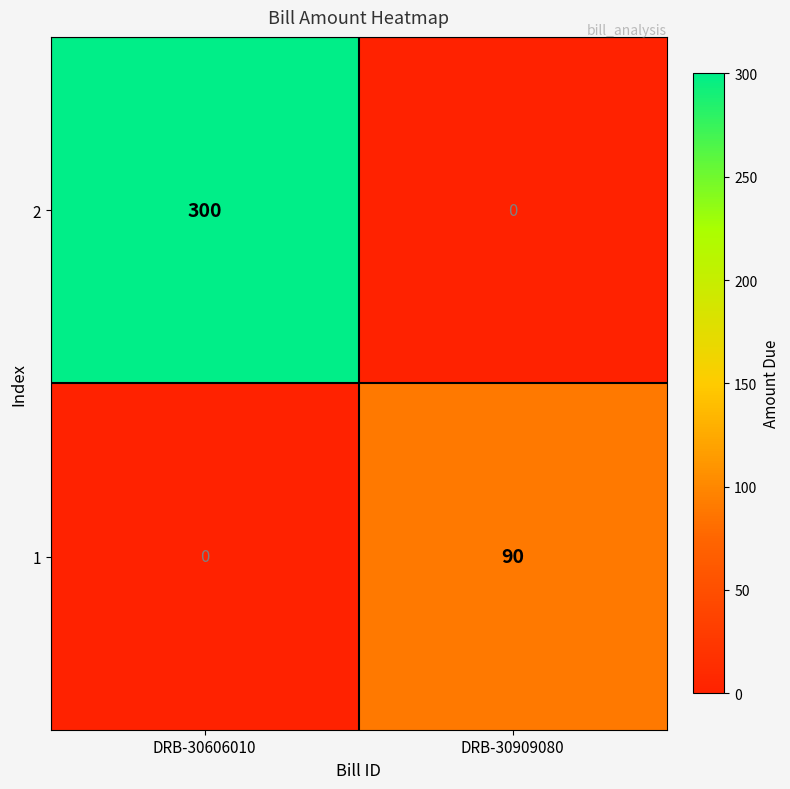

What is the average value of the 2 series?

150